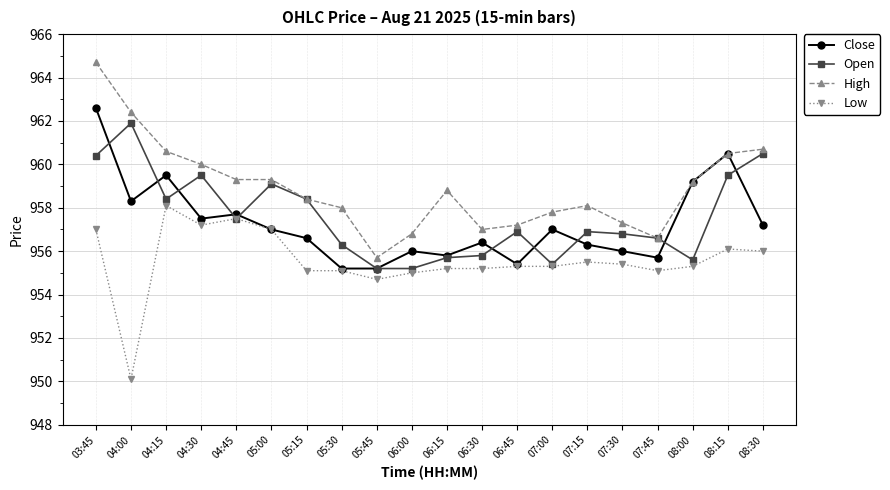

What is the difference between the maximum and second lowest values in the Close series?

7.4